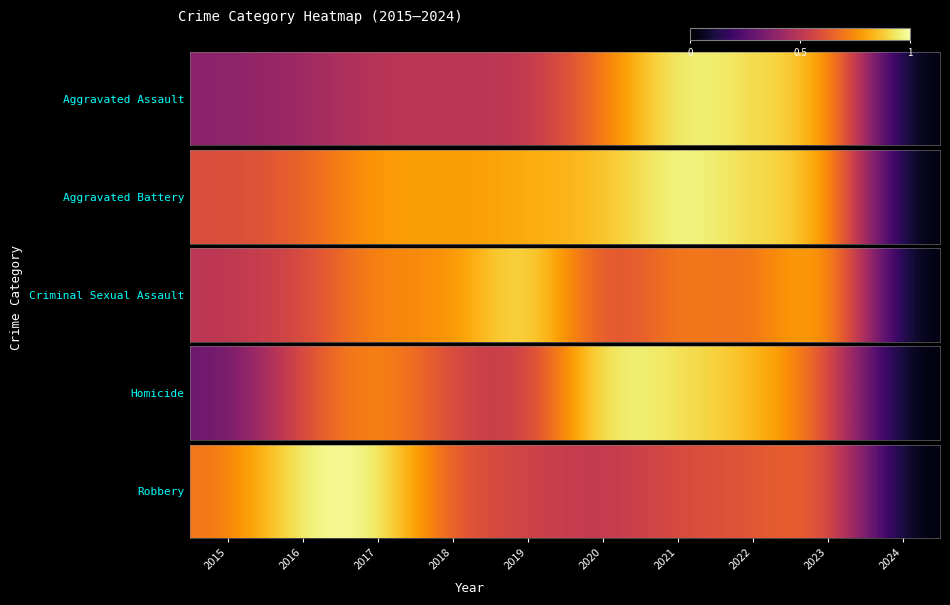

What is the average value?

0.6